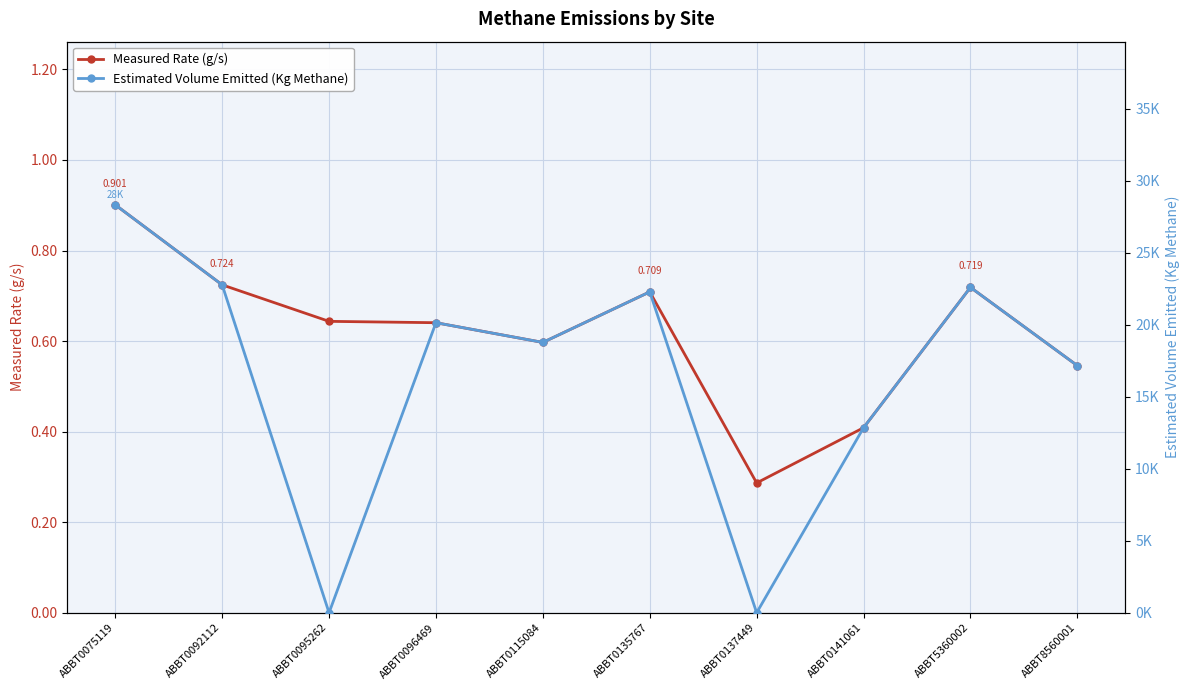

What is the spread (max minus min) of values at ABBT0141061?

12850.6